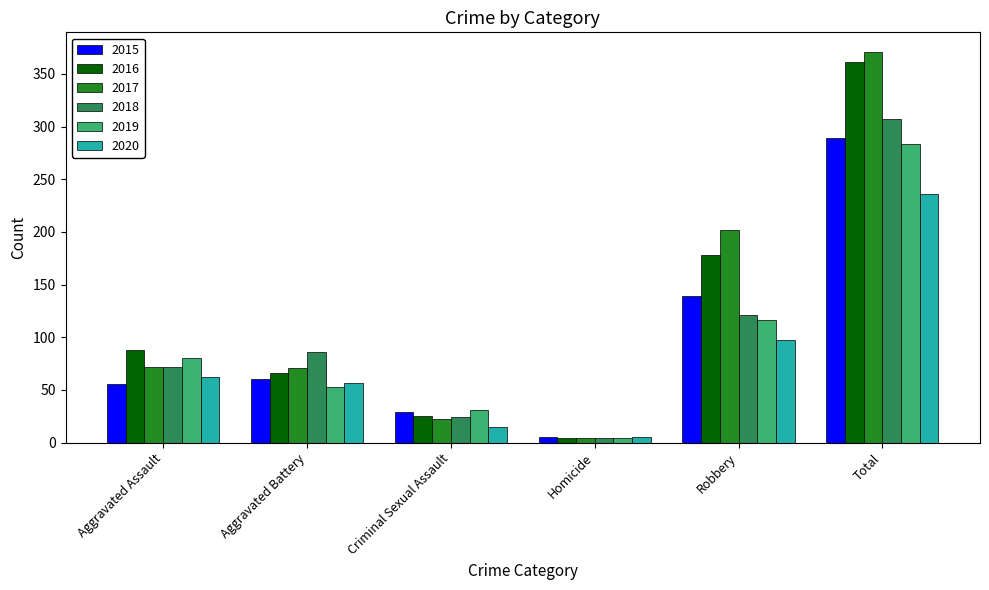

What is the sum of all 2017 values?

742